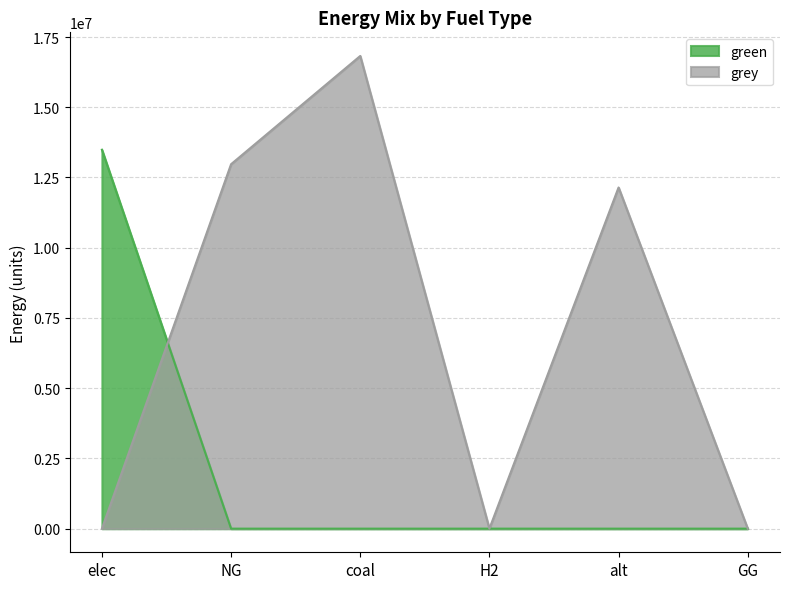

What is the difference between the maximum and second lowest values in the grey series?

16826067.1